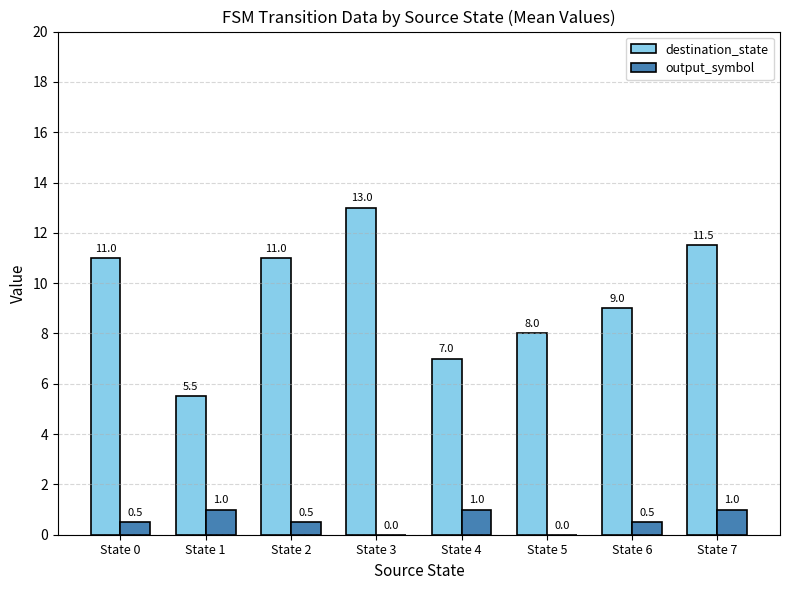

What is the total value across all series at State 7?

12.5